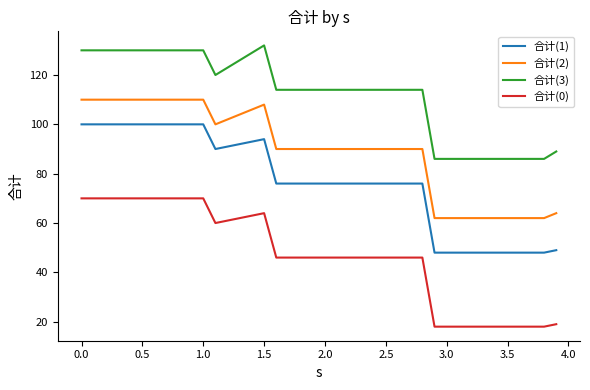

Which series has the largest total across all categories?

合计(3)